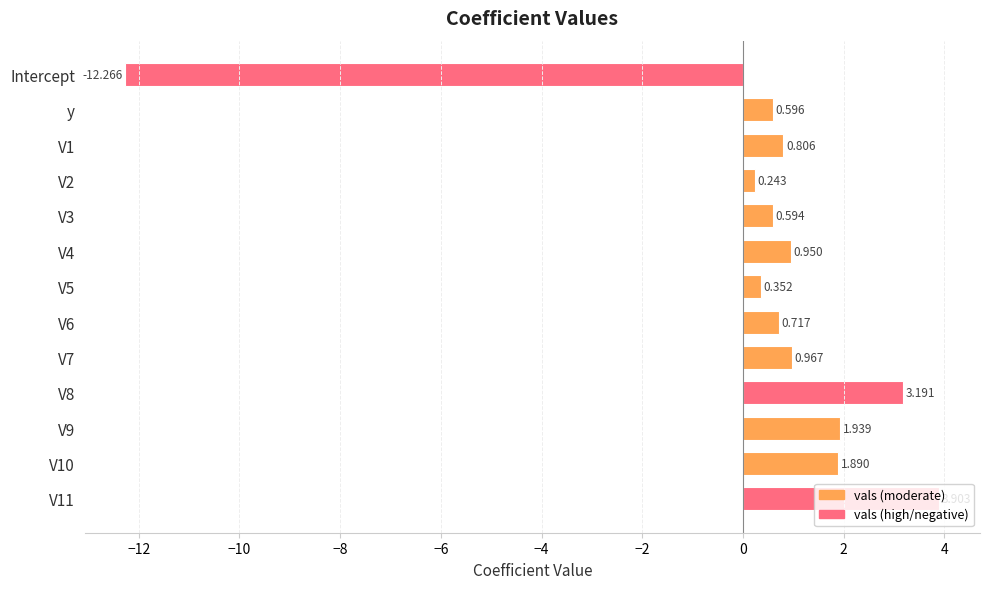

Does the chart contain any negative values?

Yes